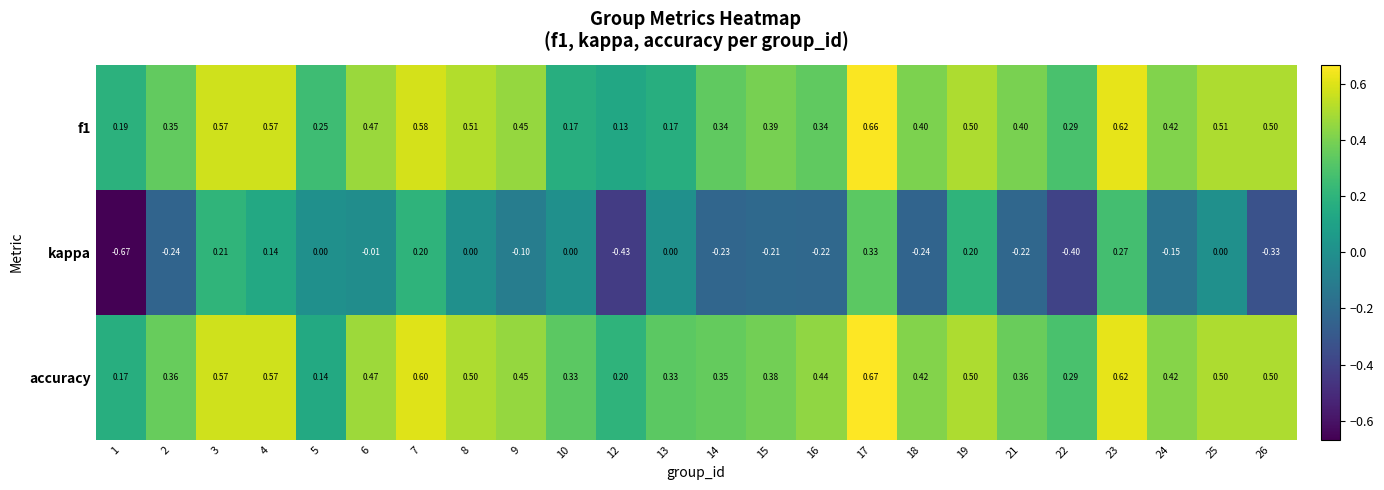

Count the number of categories in the chart.

24